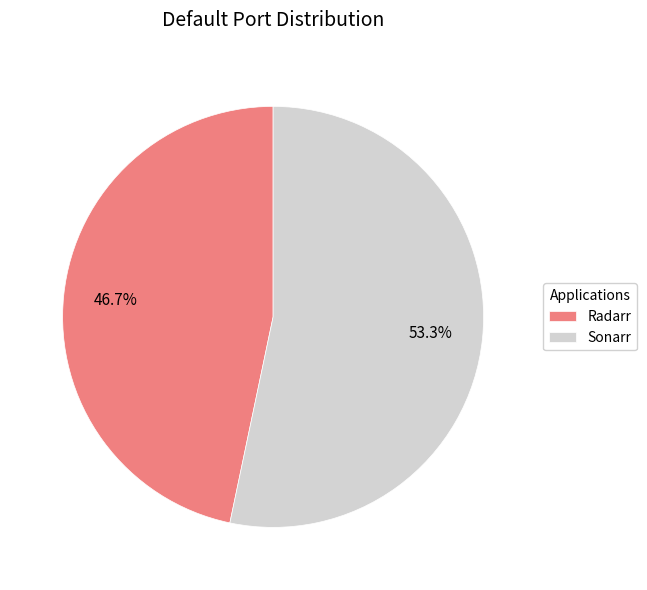

True or false: Radarr accounts for 38% of the total.

False